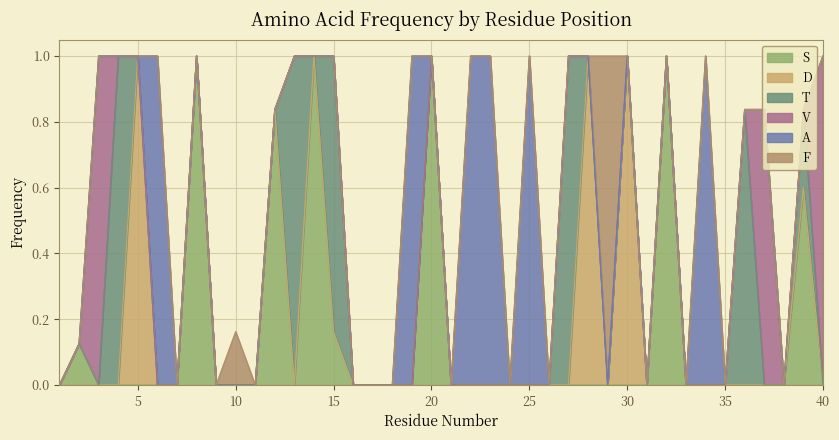

The value of T at 19 is 0.0. True or false?

True